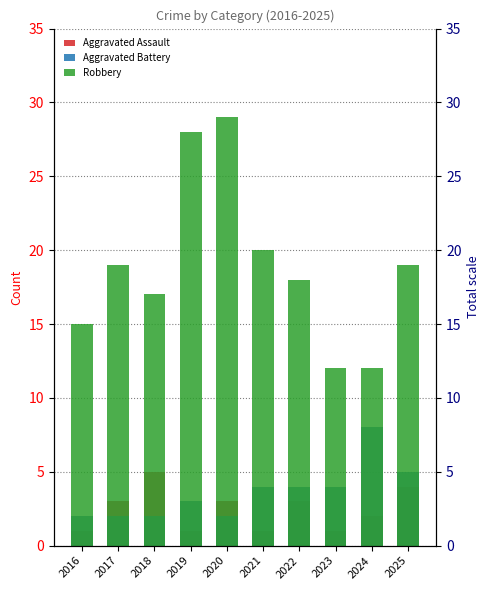

Read the Aggravated Assault value at 2023.

1